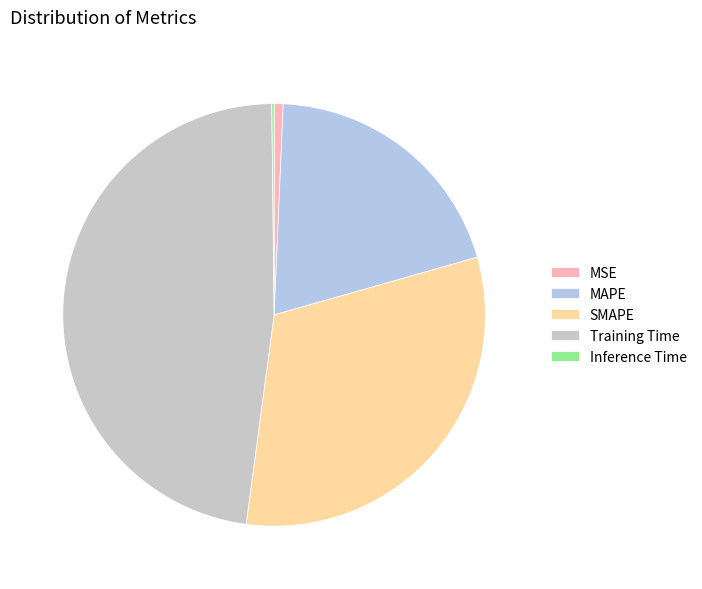

Approximately how many times larger is the value at Training Time compared to SMAPE?

1.5